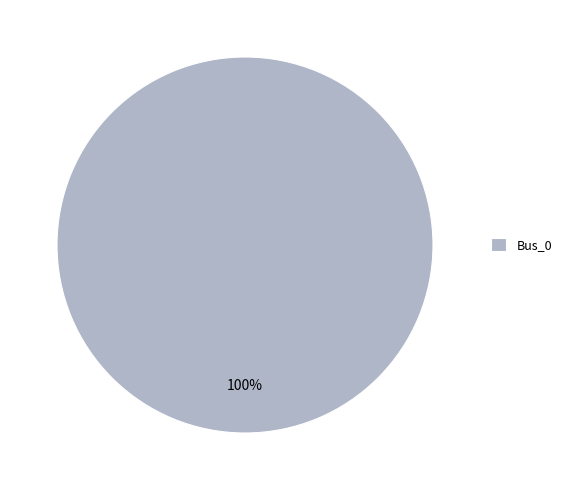

To the nearest percent, what portion does Bus_0 represent?

100%